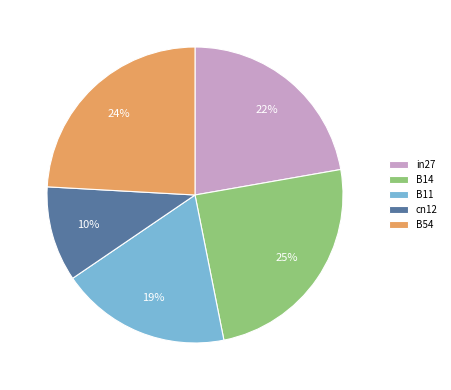

Is B11 the majority of the pie?

No